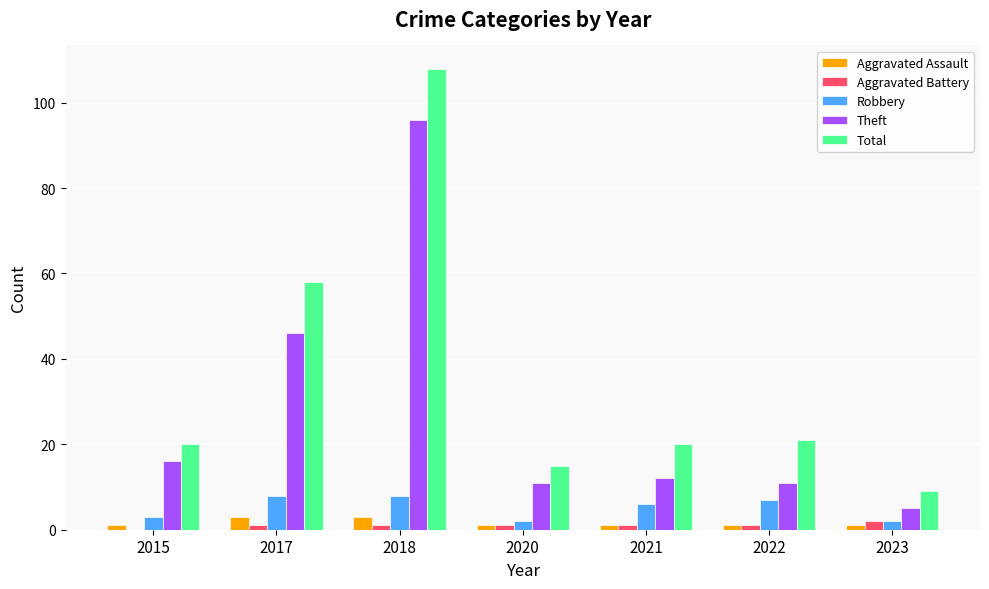

What is the sum of all Total values?

251